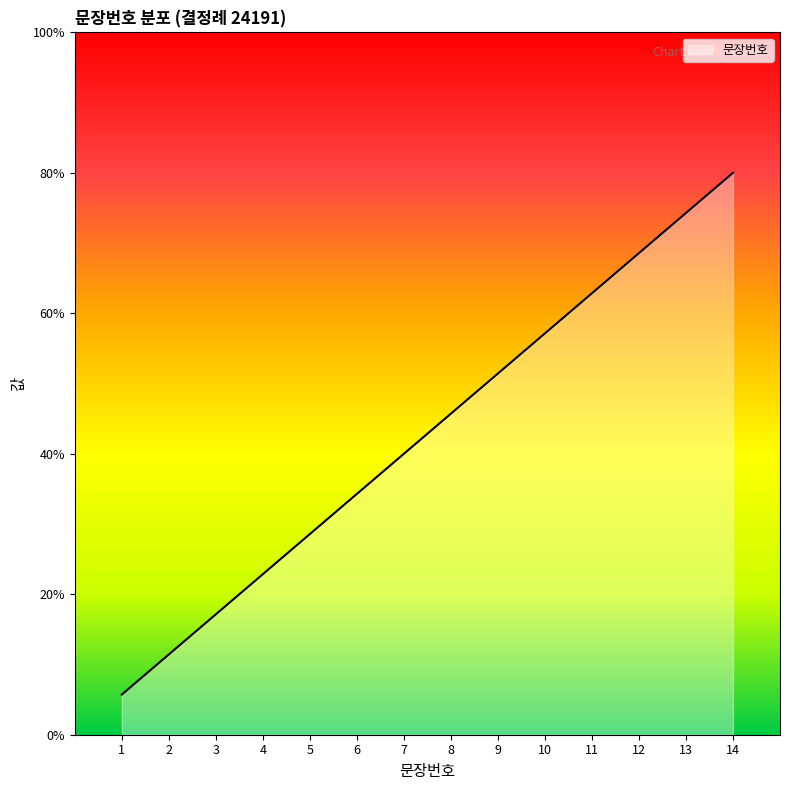

Rank the categories by value from highest to lowest.

14, 13, 12, 11, 10, 9, 8, 7, 6, 5, 4, 3, 2, 1